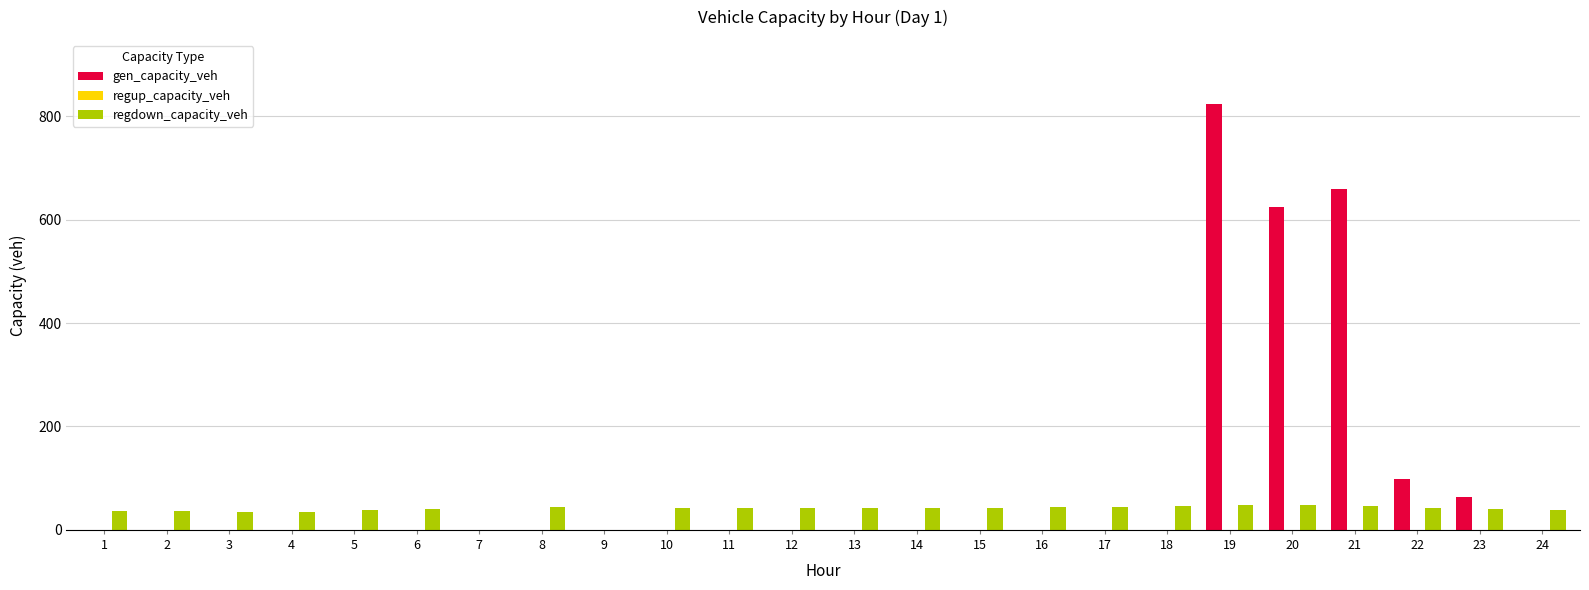

Which series has the largest total across all categories?

gen_capacity_veh